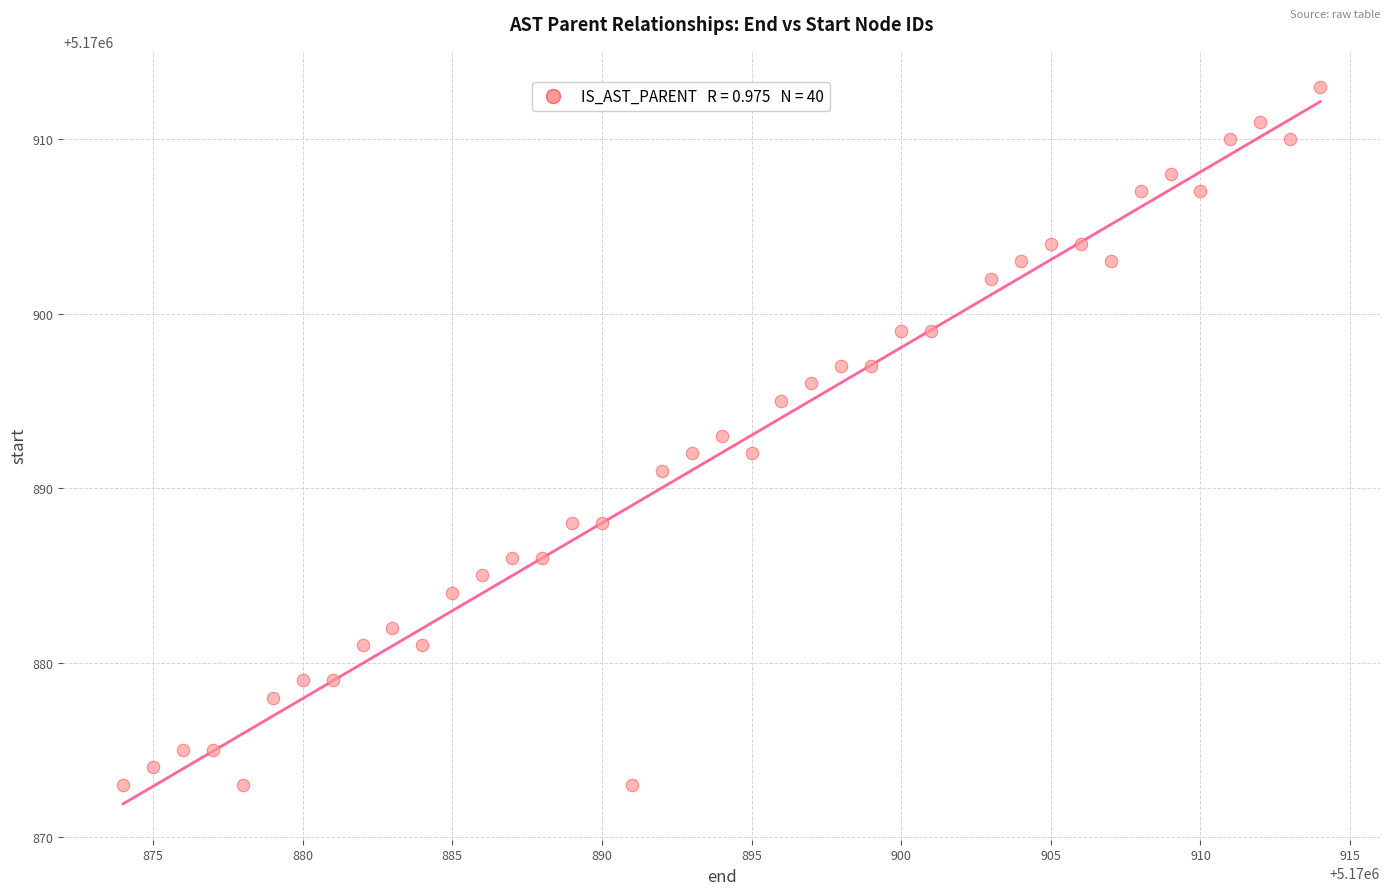

What is the range of X values (max minus min)?

40